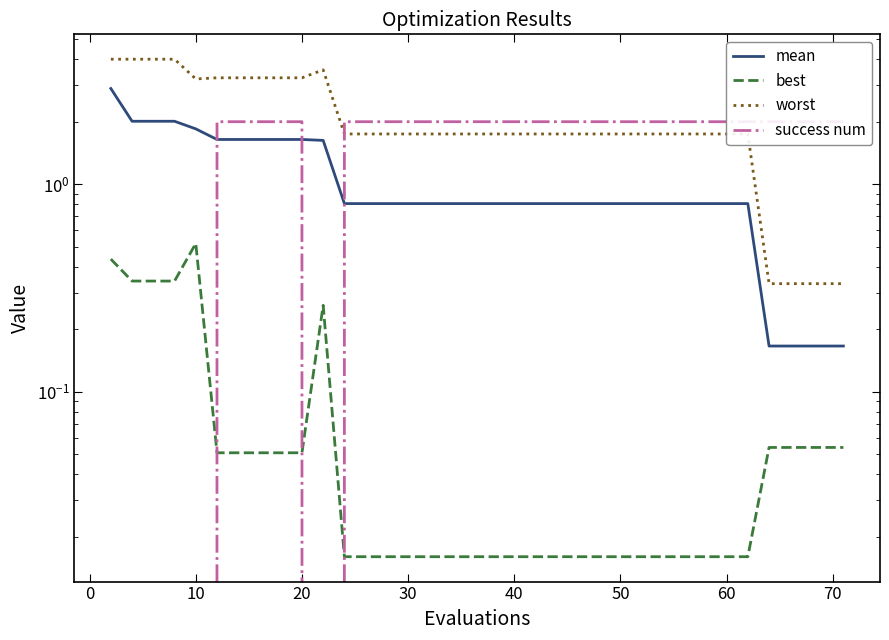

After their last crossing, which series has the higher values: success num or mean?

success num